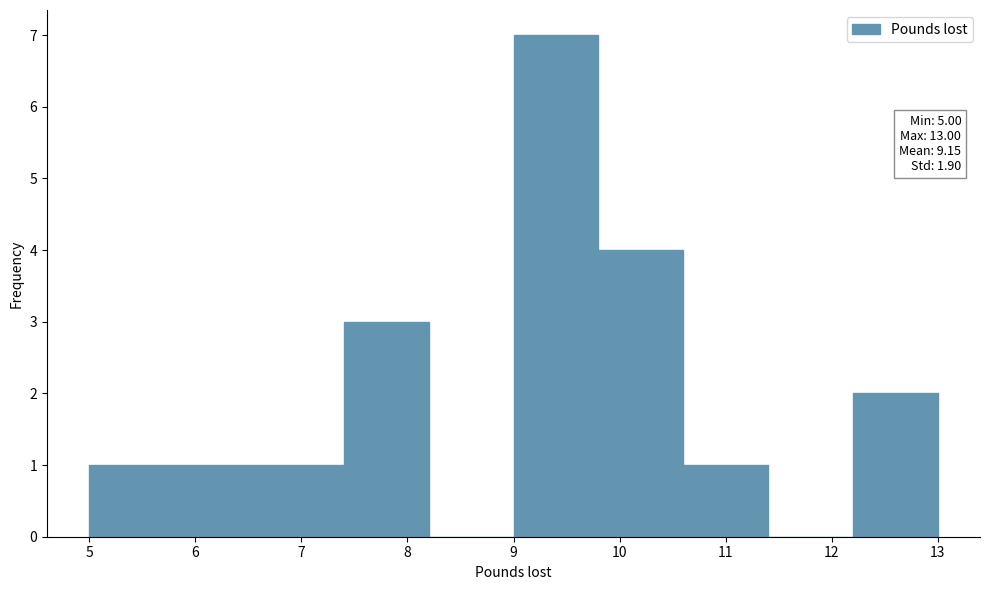

Which range on the x-axis has the tallest bar?

9.0 to 9.8